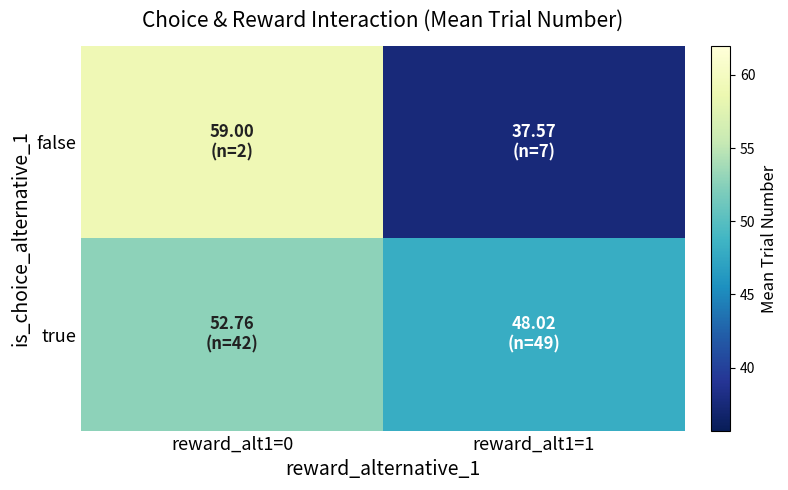

Which series changed the most between reward_alt1=0 and reward_alt1=1?

false